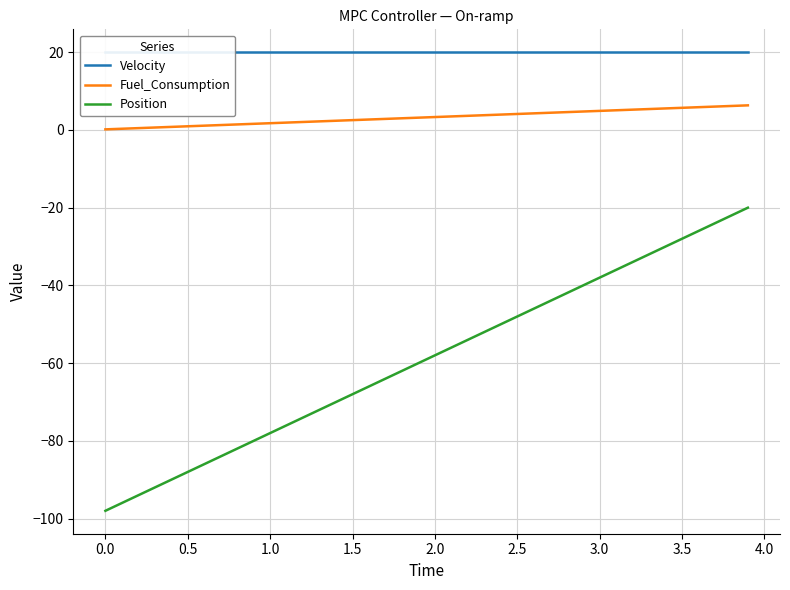

What is the maximum value for Position?

-20.0